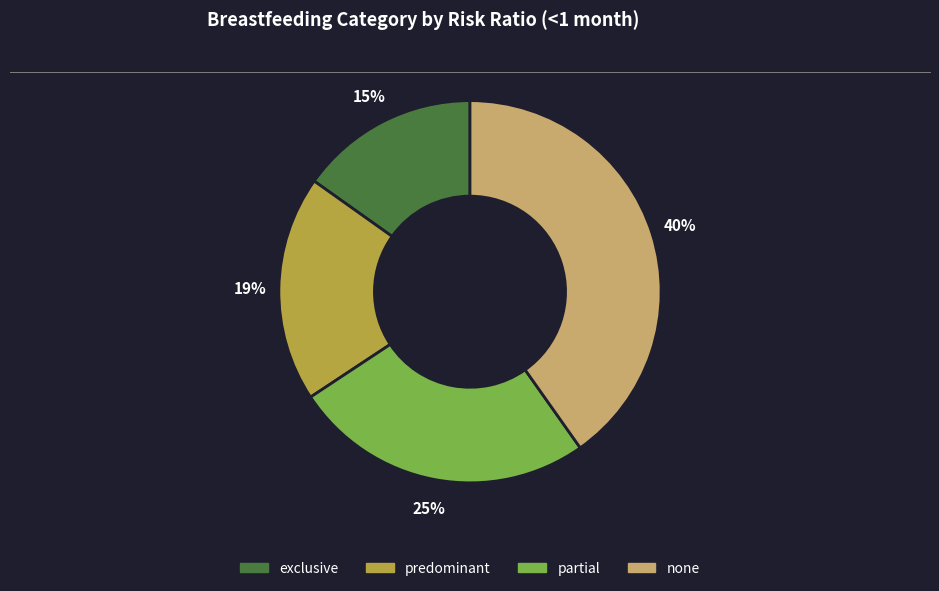

True or false: exclusive accounts for 24% of the total.

False